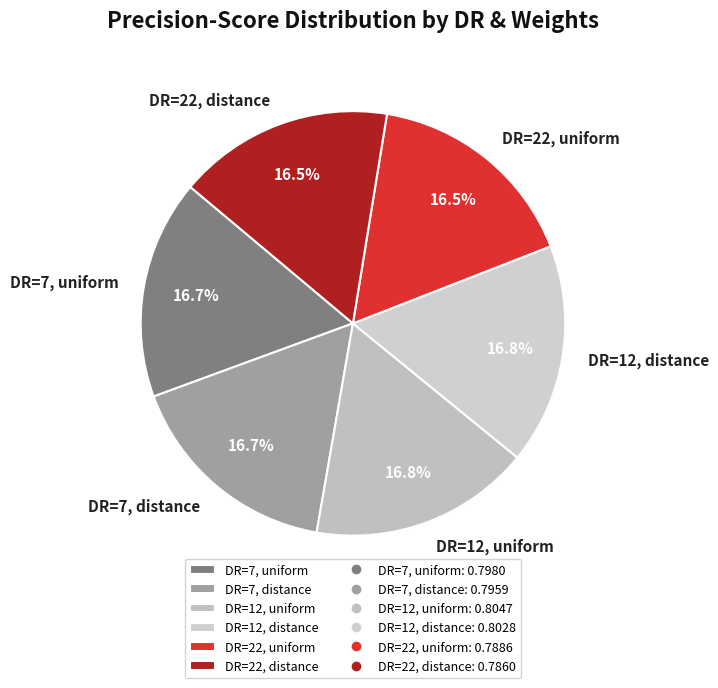

To the nearest percent, what portion does DR=12, uniform represent?

17%